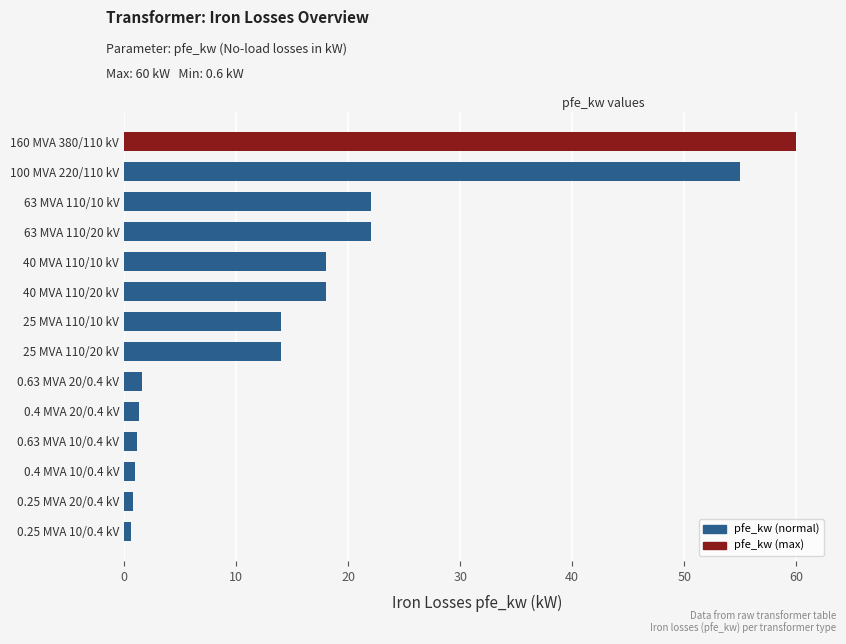

Which has a higher value, 0.63 MVA 20/0.4 kV or 25 MVA 110/20 kV?

25 MVA 110/20 kV